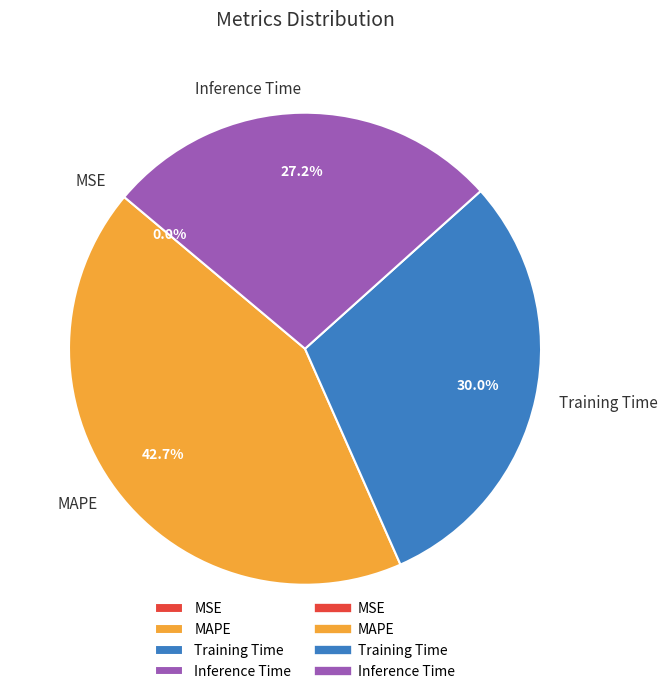

True or false: MAPE accounts for 43% of the total.

True